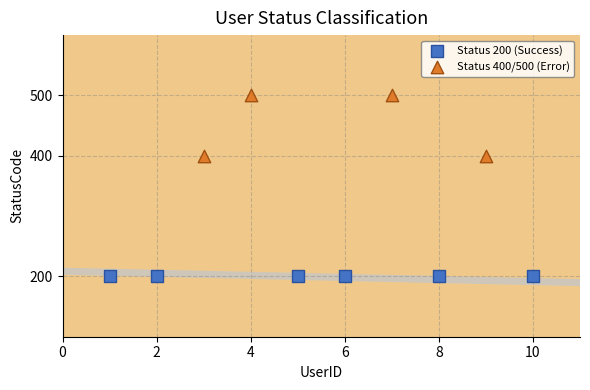

Which series contains the lowest Y value?

Status 200 (Success)